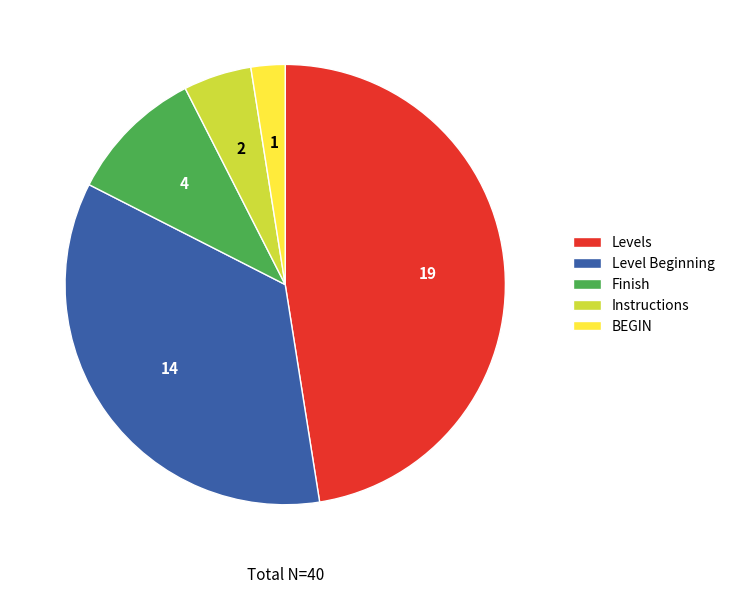

How many segments does this pie chart have?

5